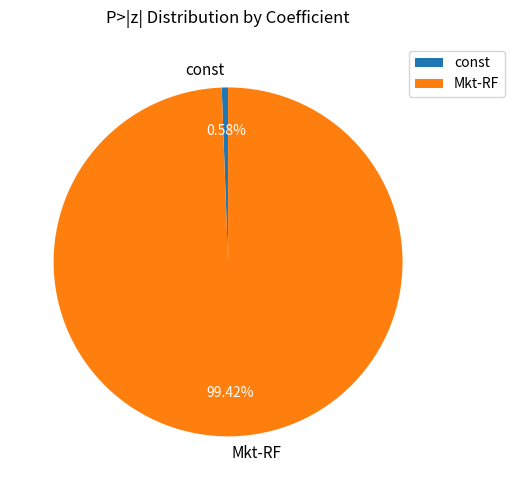

How many slices are in this pie chart?

2